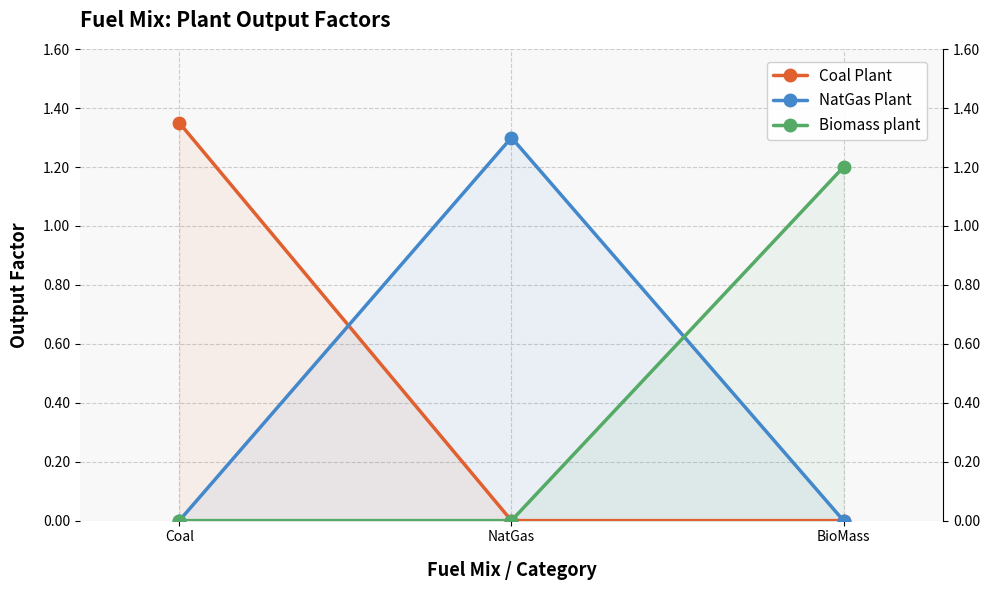

How many data points in Biomass plant are above 0?

1